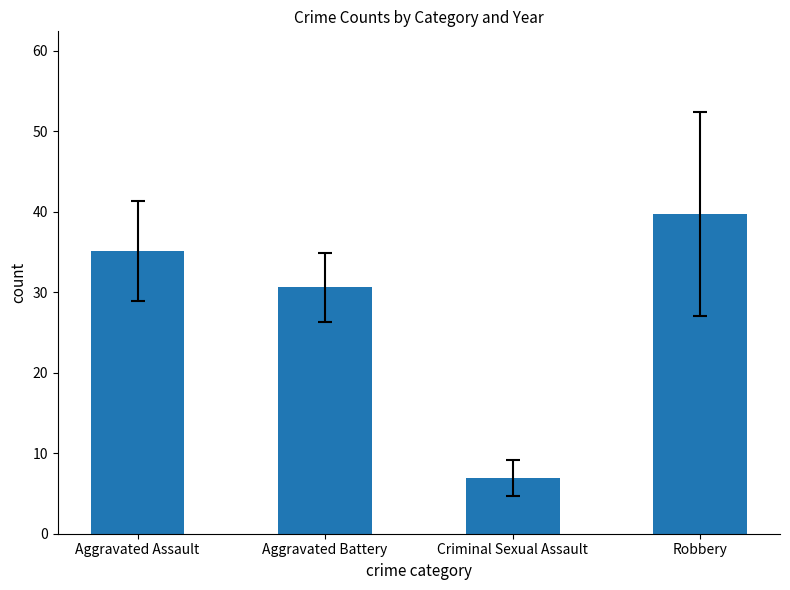

How many categories are shown in the chart?

4